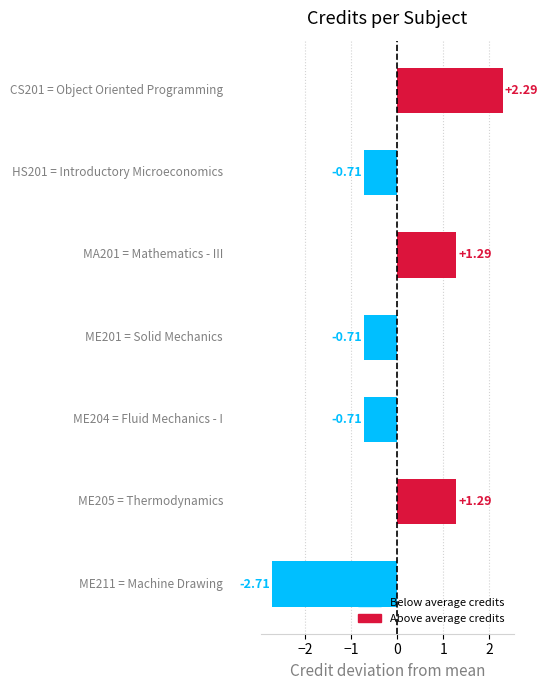

What is the difference between the maximum and minimum values?

5.0